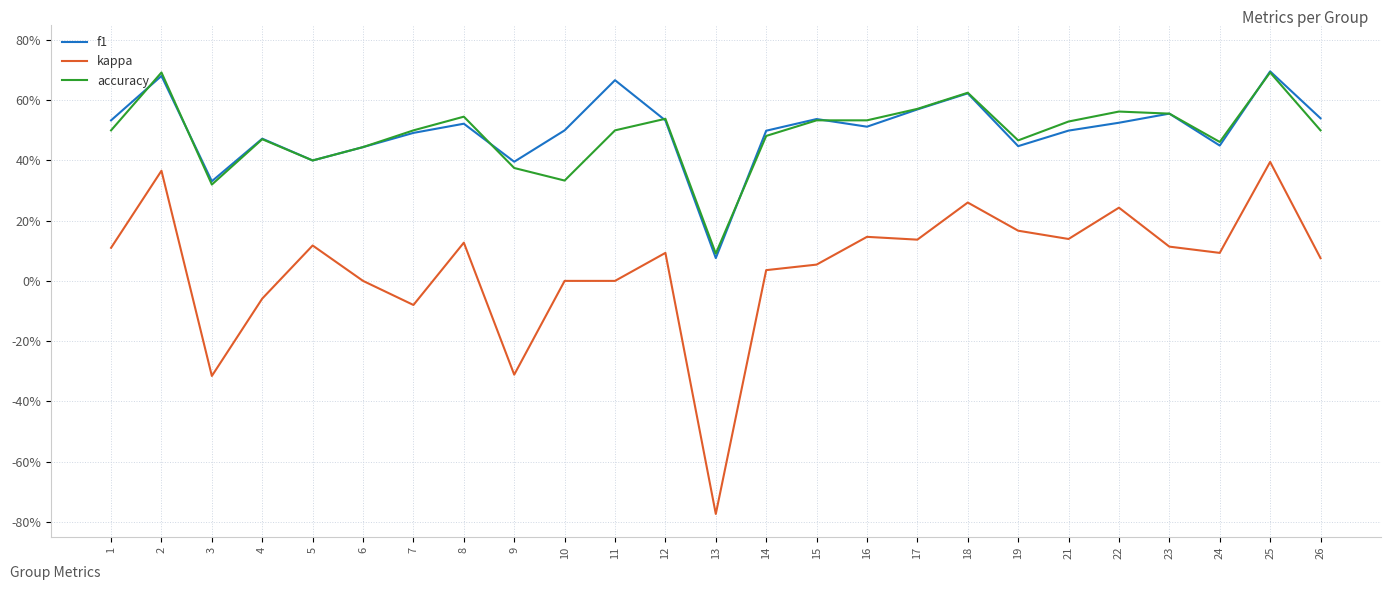

At how many categories does at least one series exceed 0?

25